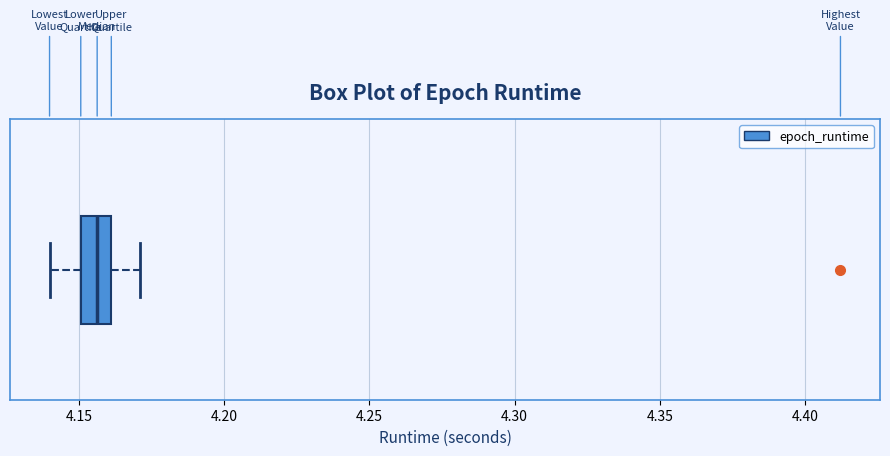

Read this box plot against the x-axis: the position of the median line, the range covered by the box, and the ends of both whiskers. The values are not printed on the chart, so give them approximately, as read against the axis.

median 4.155, box 4.150 to 4.160, whiskers 4.140 to 4.170